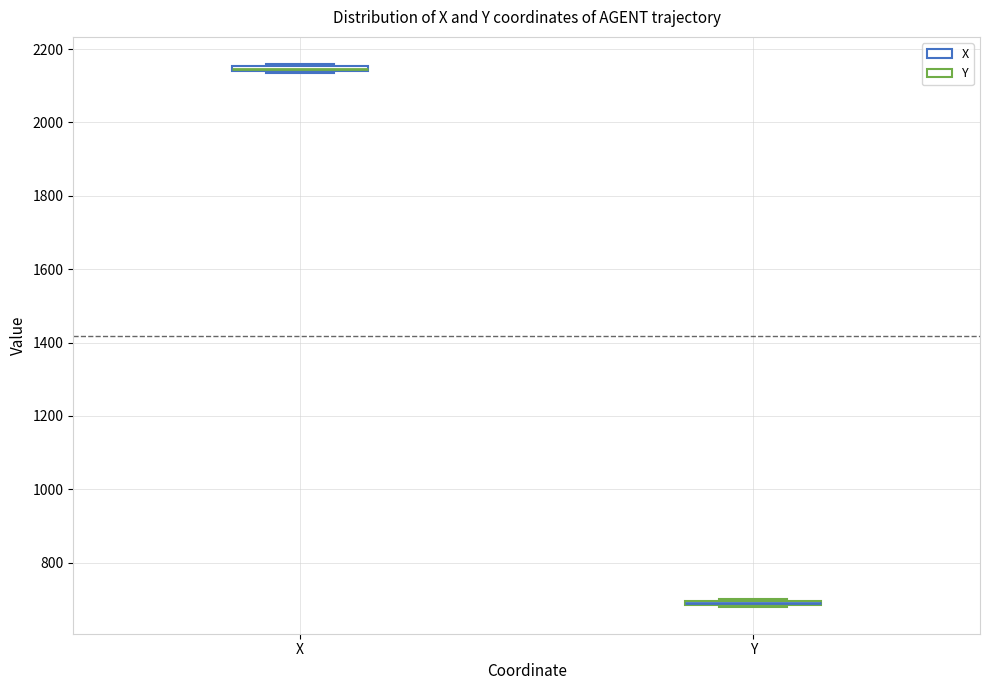

Where is the upper edge of the box for X on the y-axis? The values are not printed on the chart, so give them approximately, as read against the axis.

2160